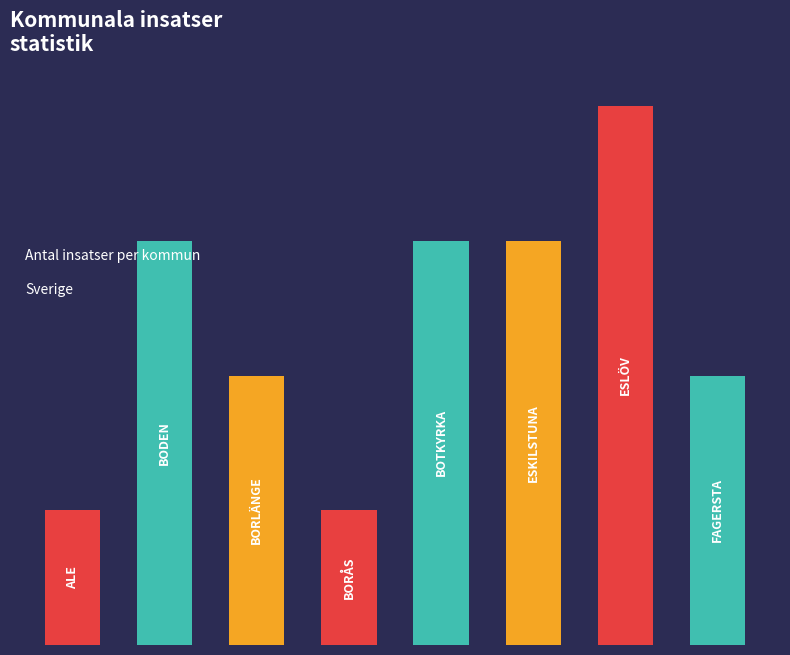

How many data points are less than 3?

4